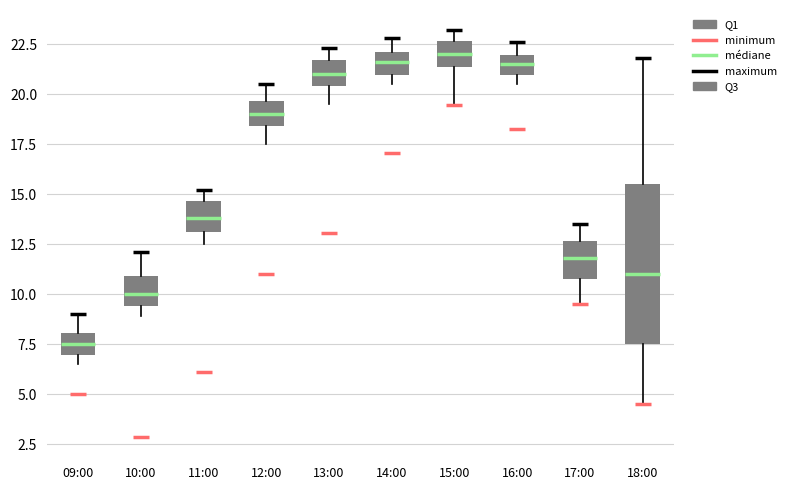

Reading left to right, read every box against the y-axis: the position of its median line, the range the box covers, and the ends of its whiskers. The values are not printed on the chart, so give them approximately, as read against the axis.

09:00: median 7.5, box 7.0 to 8.0, whiskers 6.5 to 9.0
10:00: median 10.0, box 9.5 to 11.0, whiskers 9.0 to 12.0
11:00: median 14.0, box 13.0 to 14.5, whiskers 12.5 to 15.0
12:00: median 19.0, box 18.5 to 19.5, whiskers 17.5 to 20.5
13:00: median 21.0, box 20.5 to 21.5, whiskers 19.5 to 22.5
14:00: median 21.5, box 21.0 to 22.0, whiskers 20.5 to 23.0
15:00: median 22.0, box 21.5 to 22.5, whiskers 19.5 to 23.0
16:00: median 21.5, box 21.0 to 22.0, whiskers 20.5 to 22.5
17:00: median 12.0, box 11.0 to 12.5, whiskers 9.5 to 13.5
18:00: median 11.0, box 7.5 to 15.5, whiskers 4.5 to 22.0